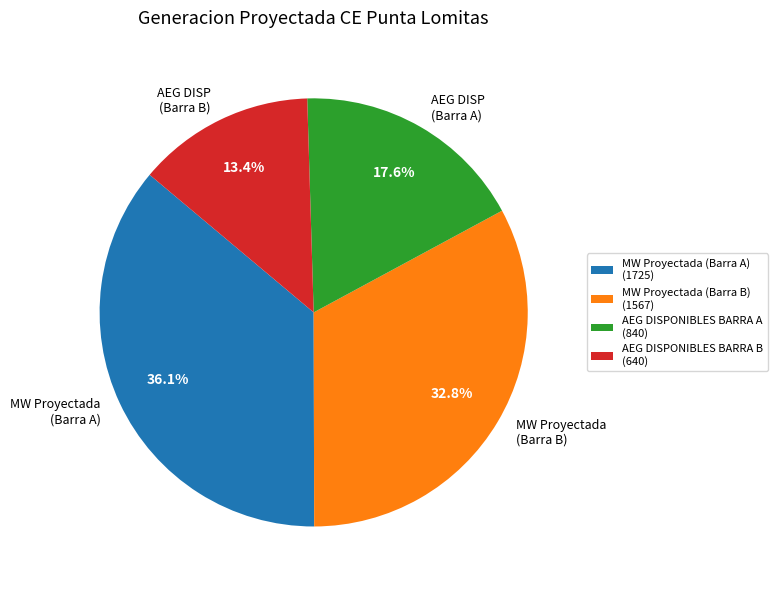

Is there a majority slice in this chart?

No